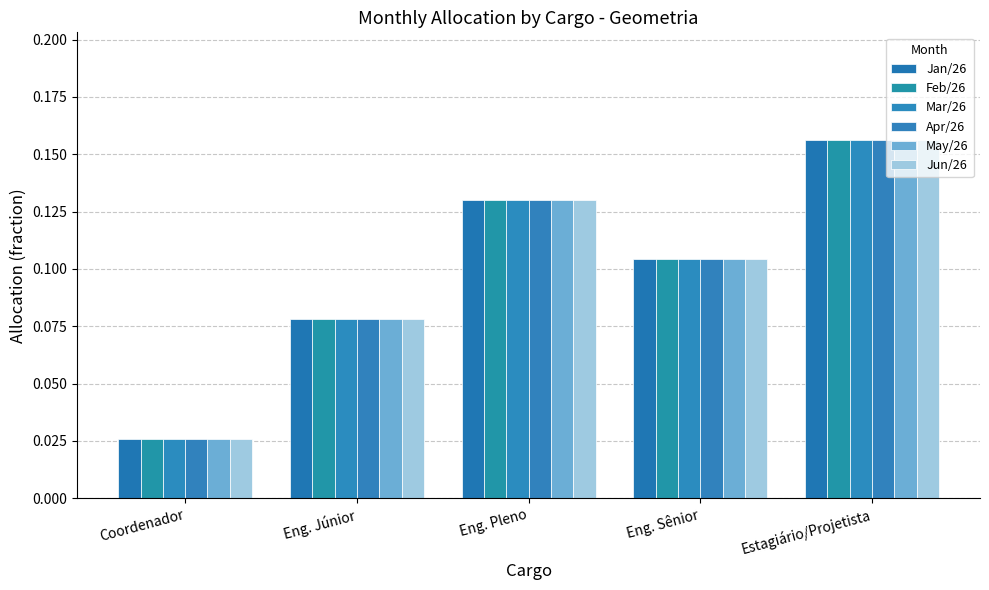

How many distinct data groups are displayed?

6